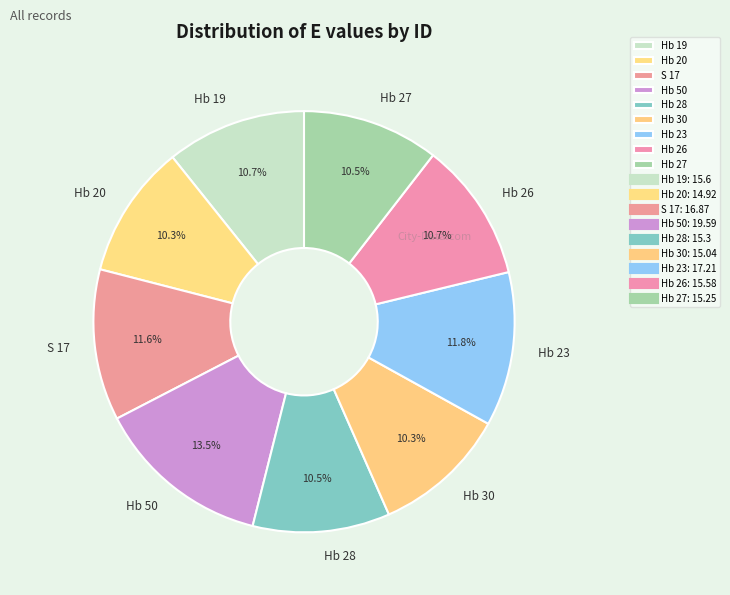

Which category has the biggest portion of the pie?

Hb 50